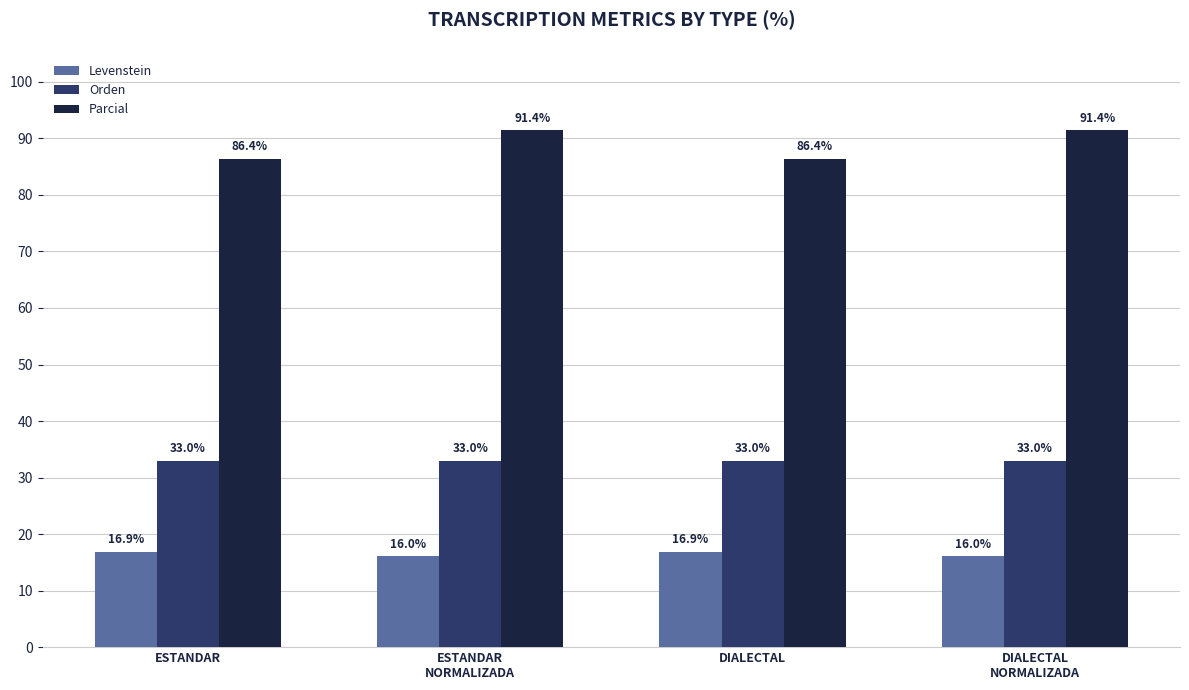

The Orden series shows 33.0 at DIALECTAL. True or false?

True